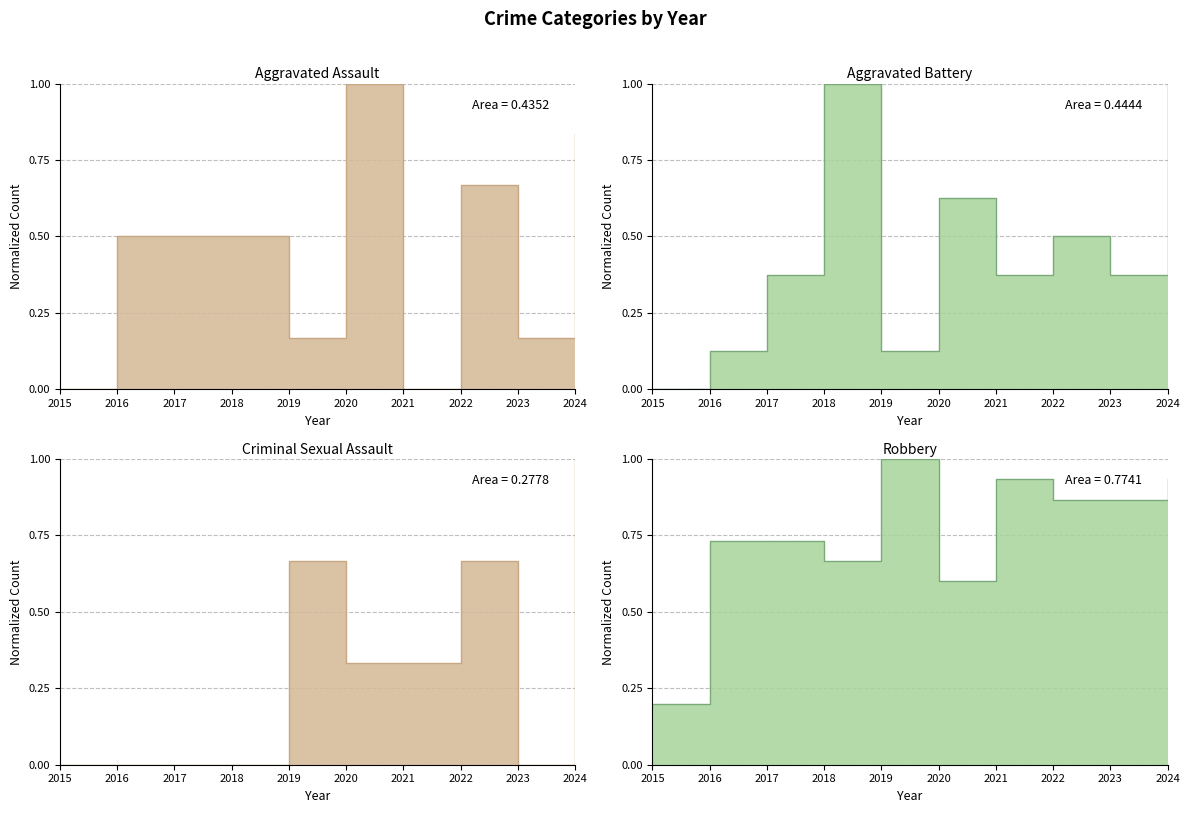

How many series are shown in this chart?

4